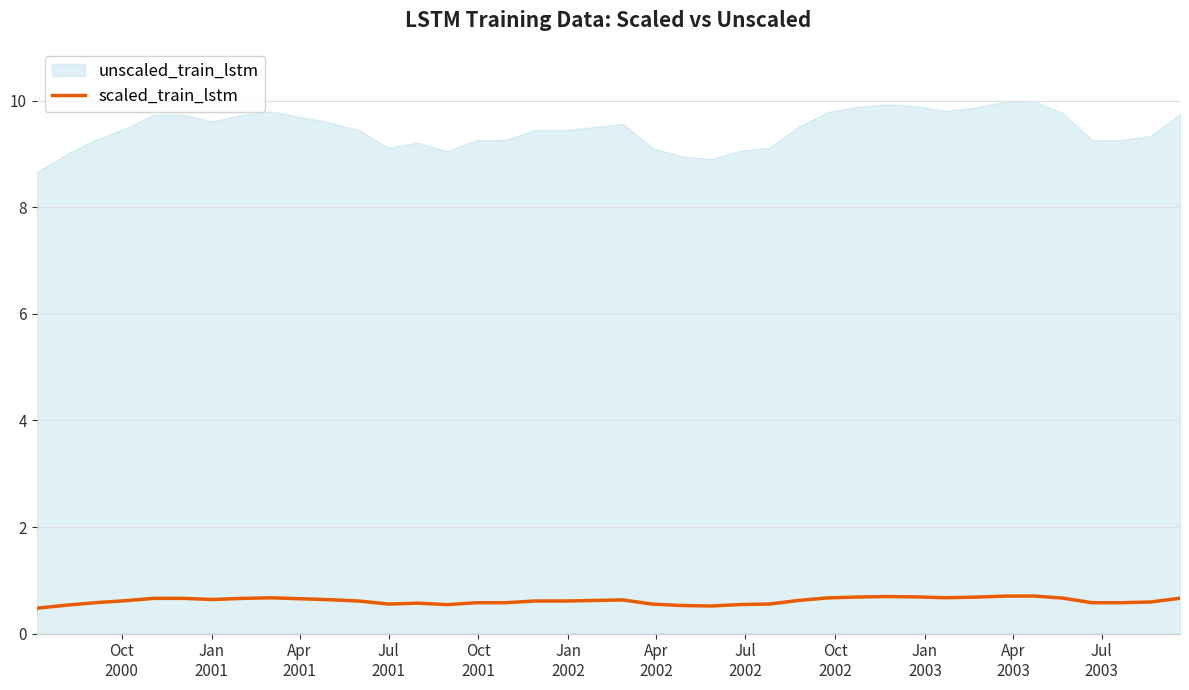

What is the lowest value of the scaled_train_lstm series?

0.5